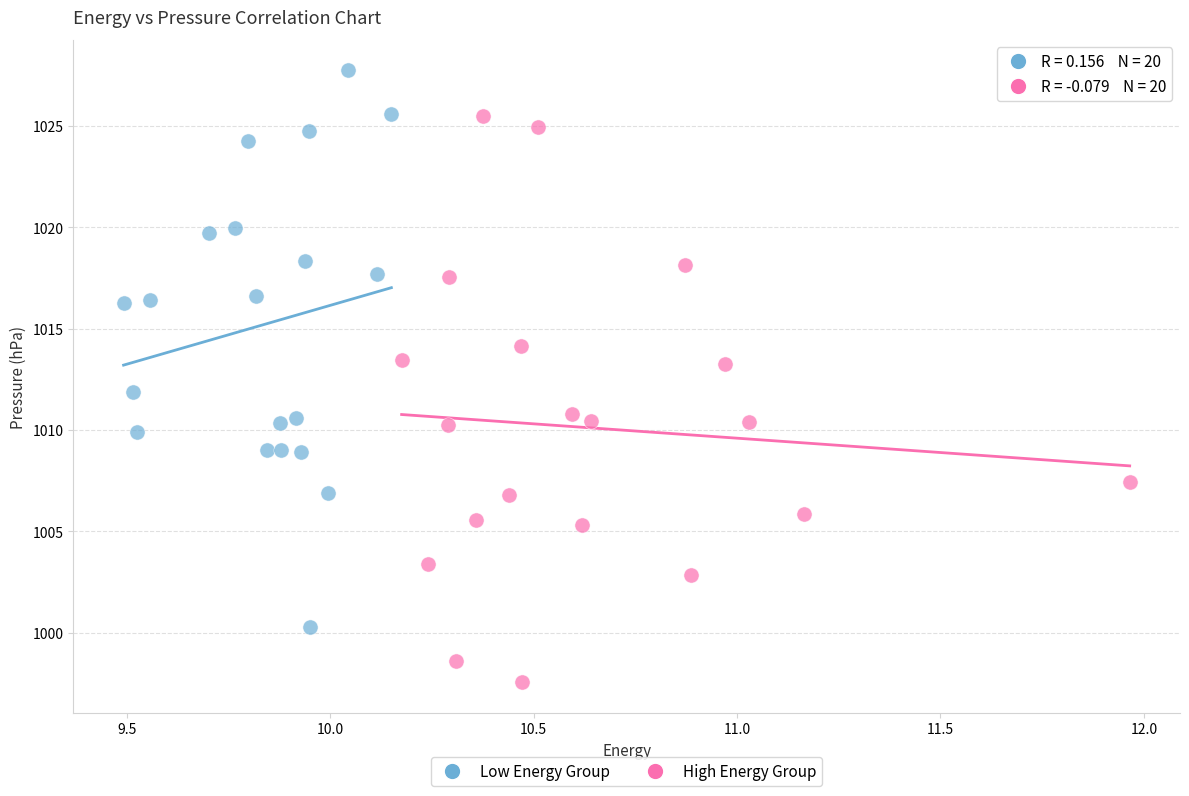

Which series contains the lowest Y value?

High Energy Group